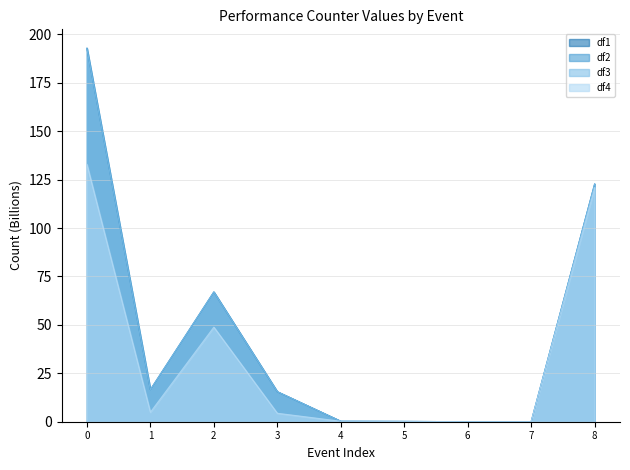

At which label is df1 closest to 96?

8